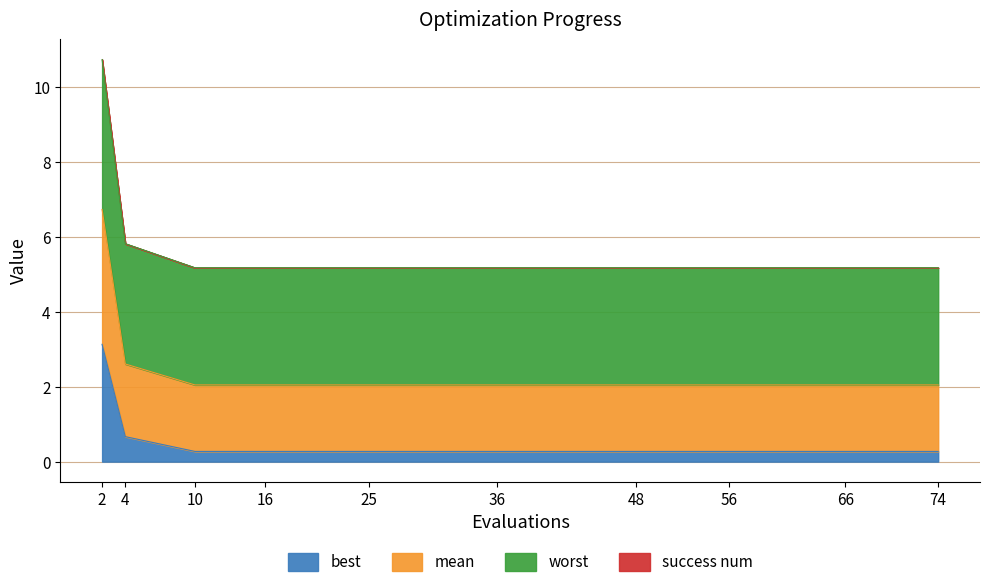

Read the best value at 36.

0.3